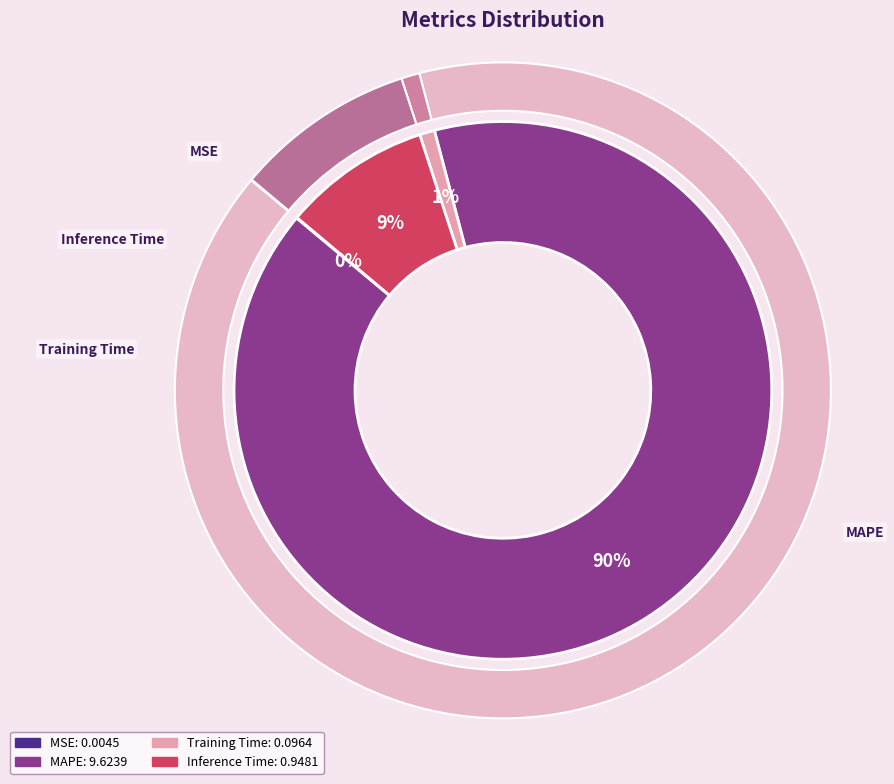

Which category has the biggest portion of the pie?

MAPE